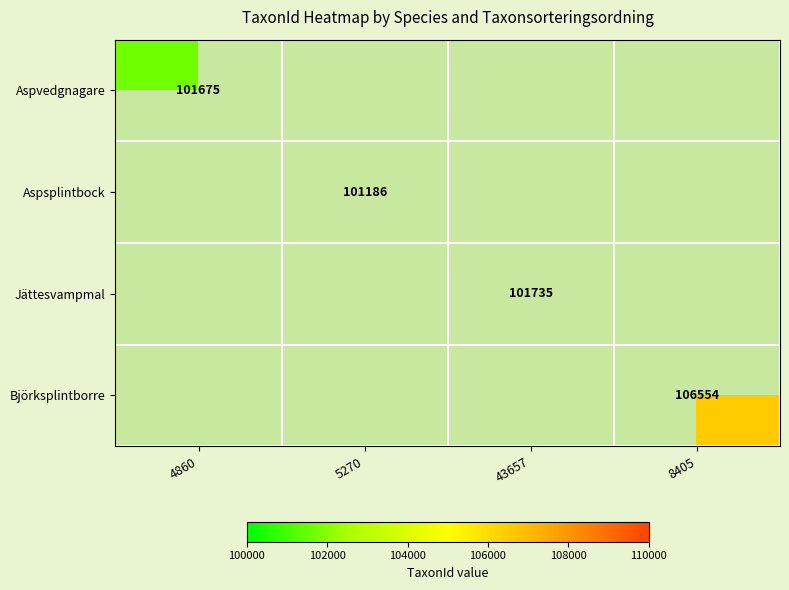

Is it true that Jättesvampmal equals 50737 at 43657?

False